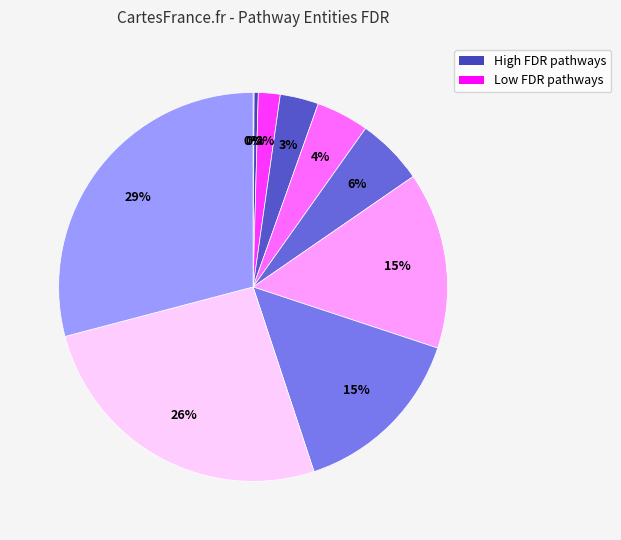

Count the number of slices in the pie.

10